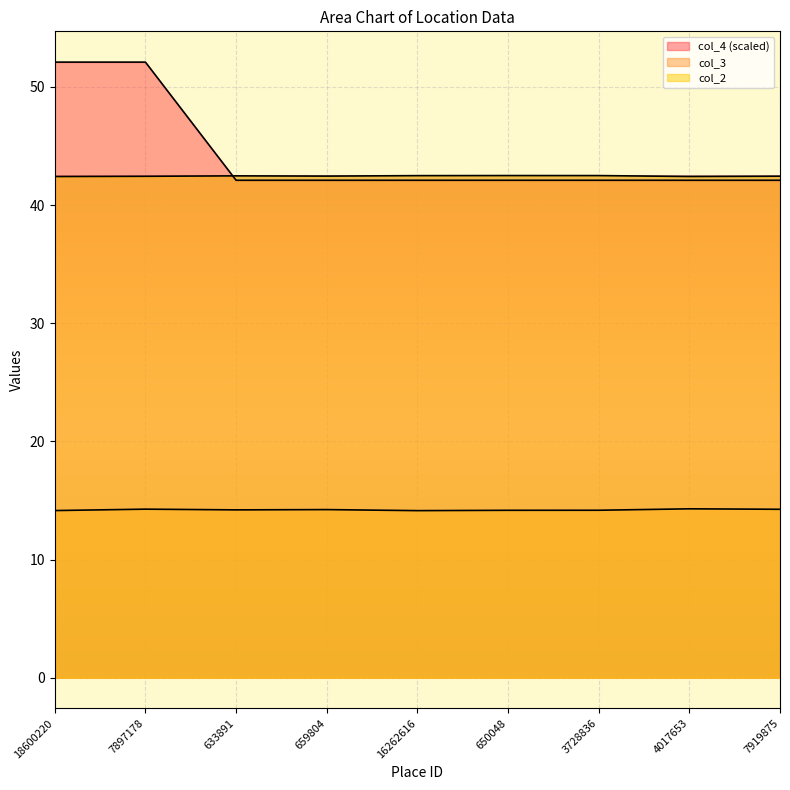

The value of col_3 at 4017653 is 3.4. True or false?

False